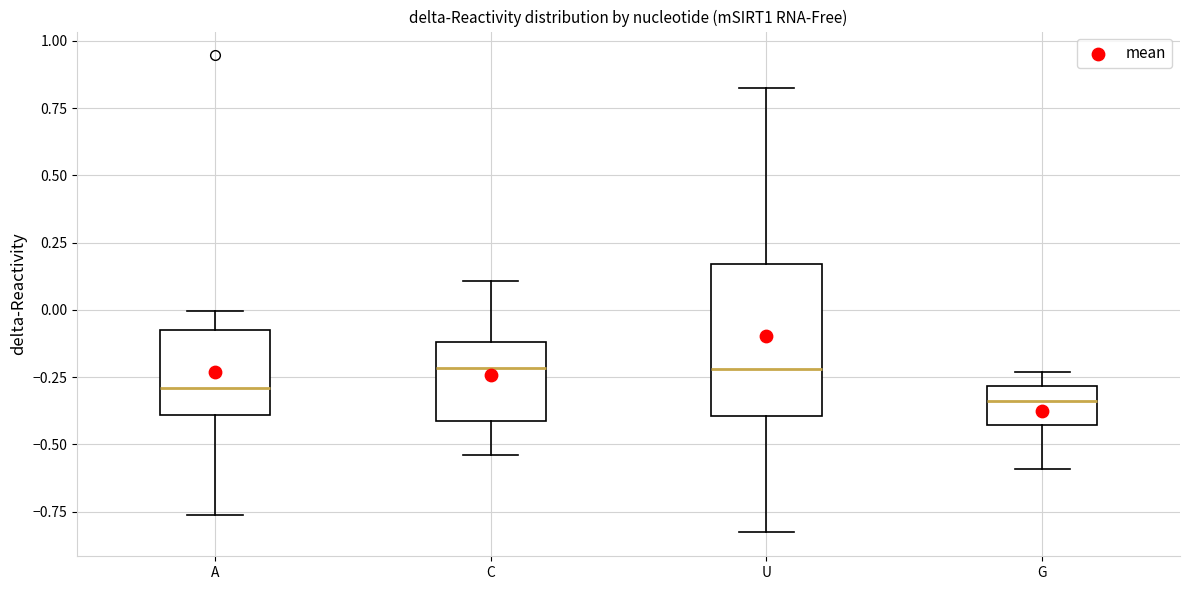

Reading left to right, transcribe this box plot: for each box, give where its median line is, the range the box spans, and where its two whiskers end, as read against the y-axis. The values are not printed on the chart, so give them approximately, as read against the axis.

A: median -0.30, box -0.40 to -0.10, whiskers -0.75 to 0.00
C: median -0.20, box -0.40 to -0.10, whiskers -0.55 to 0.10
U: median -0.20, box -0.40 to 0.15, whiskers -0.85 to 0.80
G: median -0.35, box -0.45 to -0.30, whiskers -0.60 to -0.25